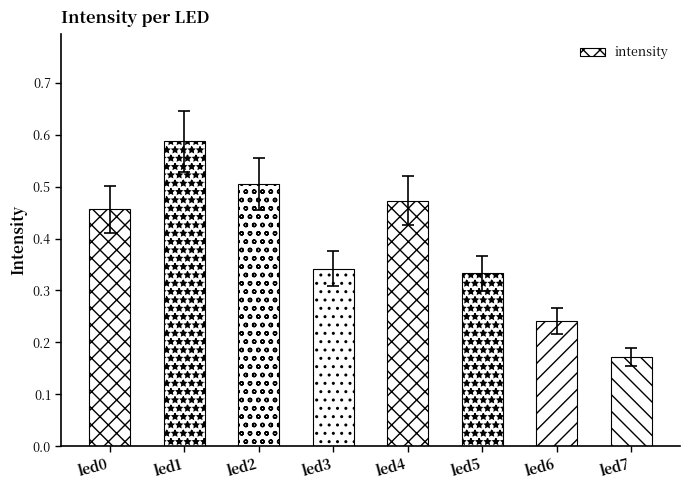

Which has a higher value, led5 or led6?

led5